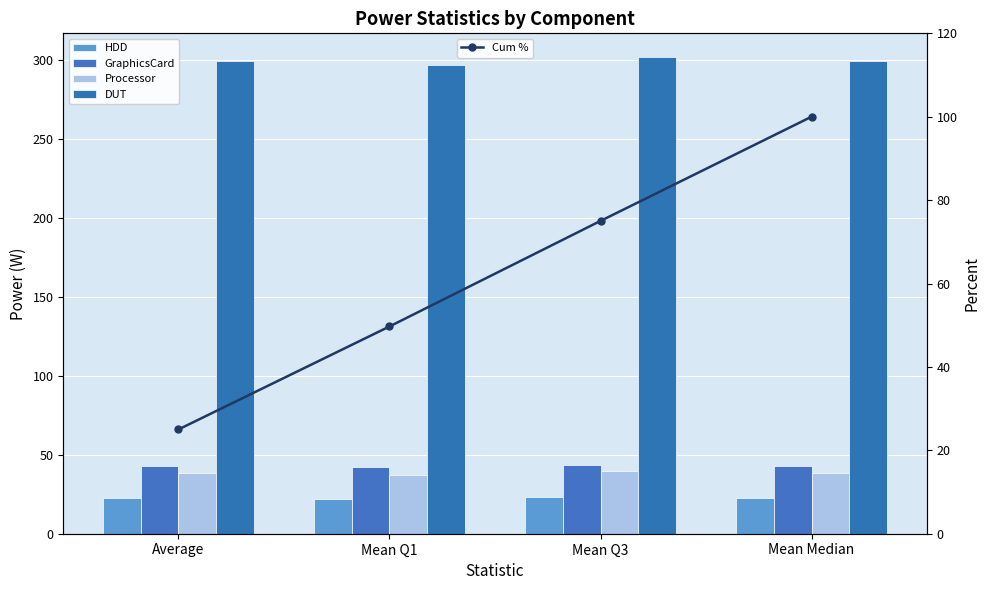

Between Mean Q1 and Mean Median, which series saw the biggest shift?

Cum %